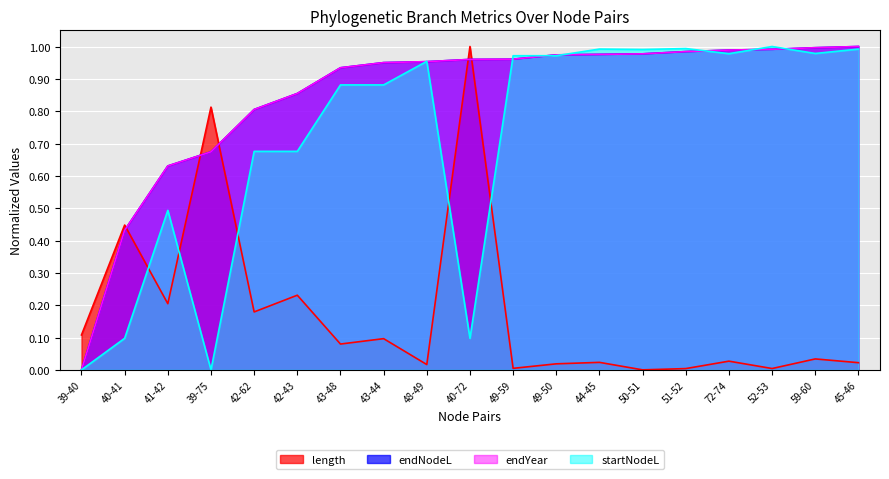

Where do endNodeL and length first cross each other?

40-41 and 41-42